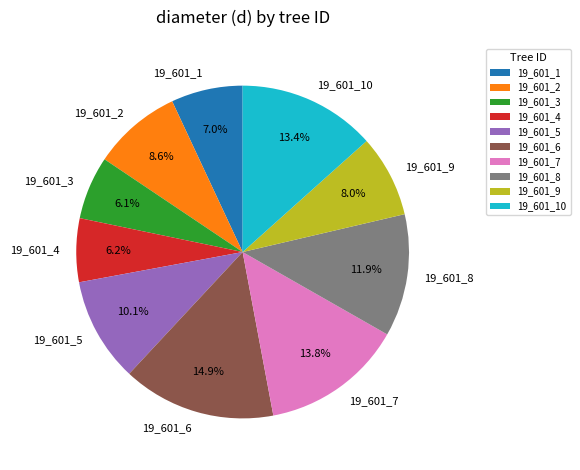

Is it true that 19_601_6 is 15% of the pie?

True